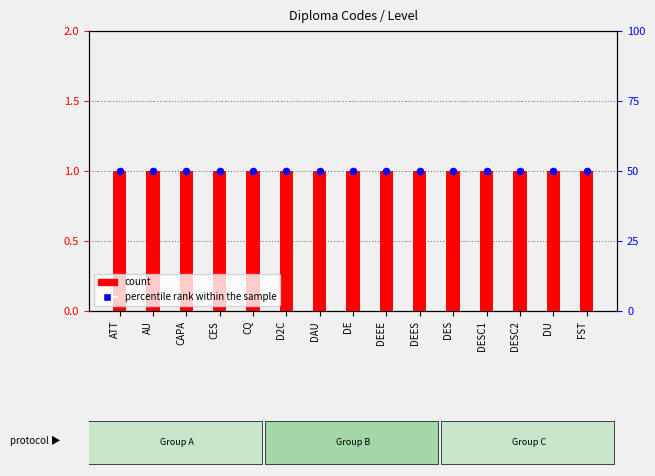

Which series has the widest spread of Y values?

count